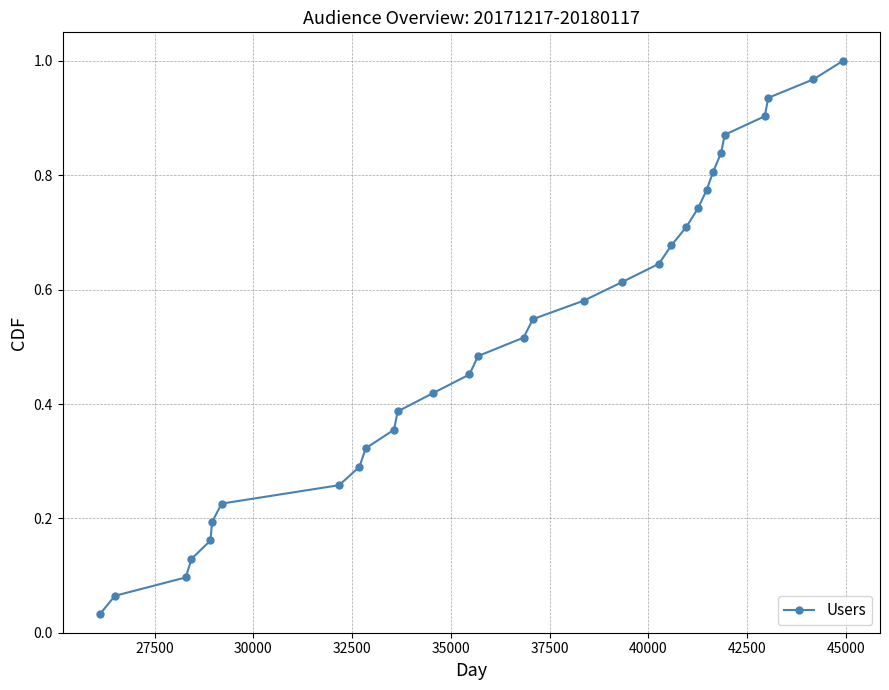

True or false: the data has more than 0 interior local peaks.

False